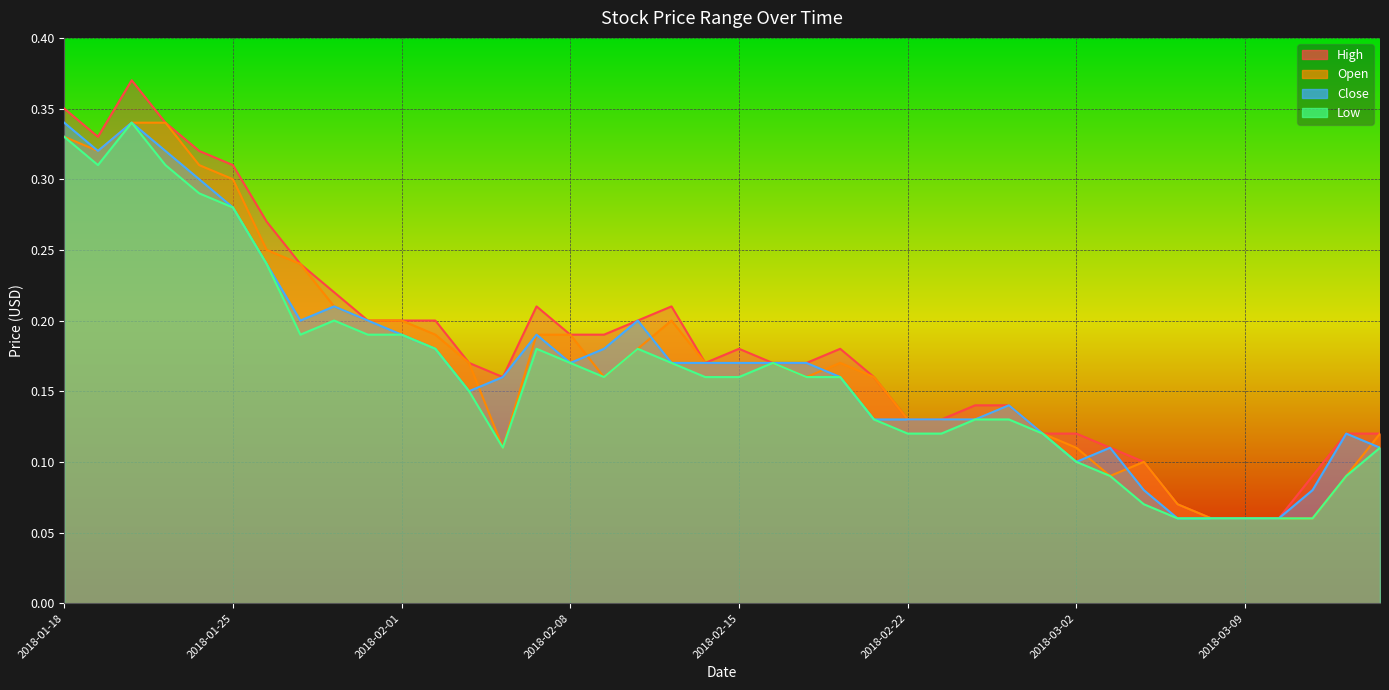

True or false: Close has more than 0 interior local peaks.

True